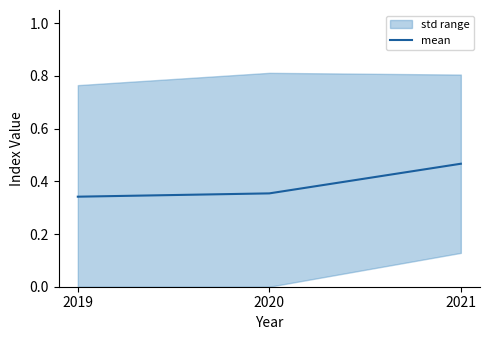

How many values are between 0 and 1?

3